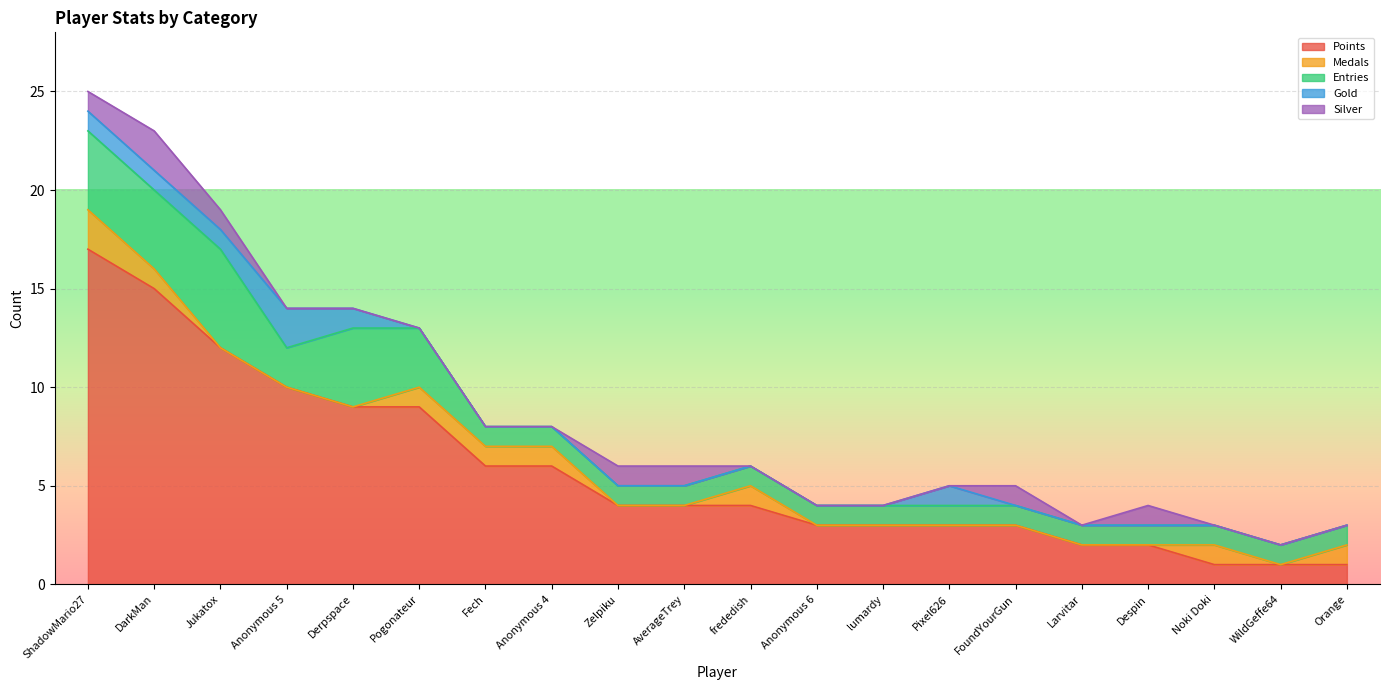

List the labels in order of Entries value, largest first.

Jukatox, ShadowMario27, DarkMan, Derpspace, Pogonateur, Anonymous 5, Fech, Anonymous 4, Zelpiku, AverageTrey, frededish, Anonymous 6, lumardy, Pixel626, FoundYourGun, Larvitar, Despin, Noki Doki, WildGeffe64, Orange